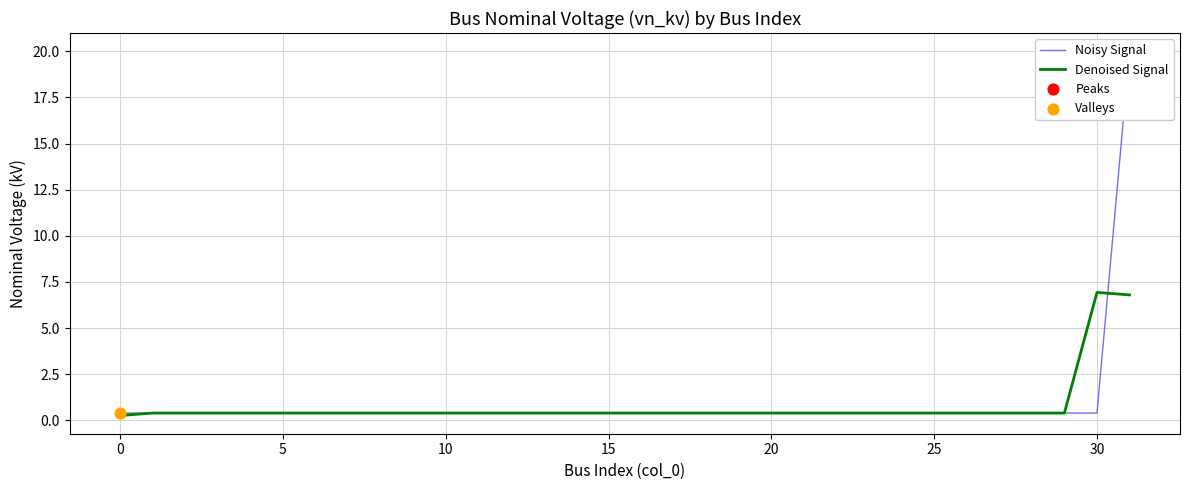

Which series has the largest total across all categories?

Noisy Signal